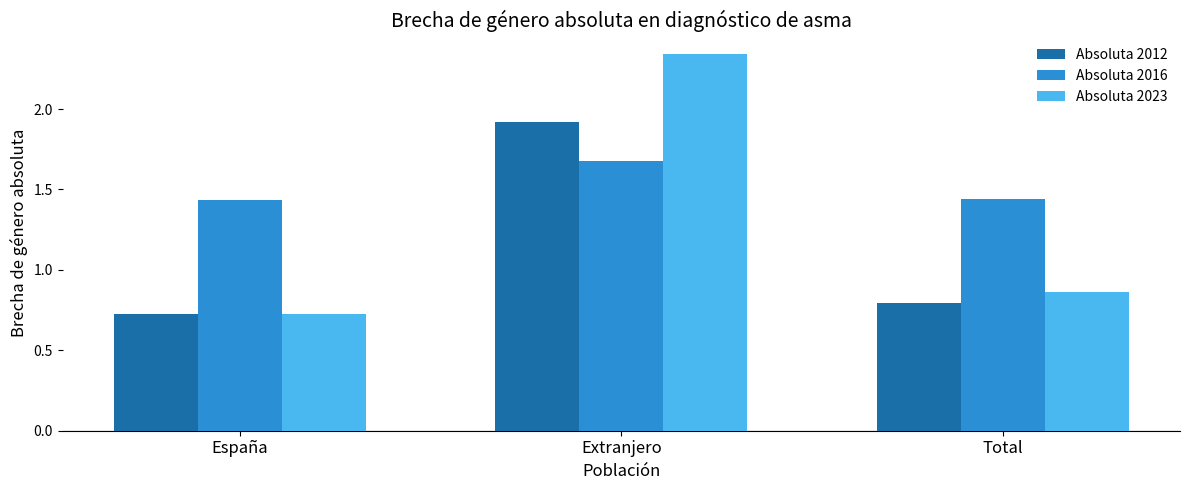

Which series changed the most between España and Extranjero?

Absoluta 2023